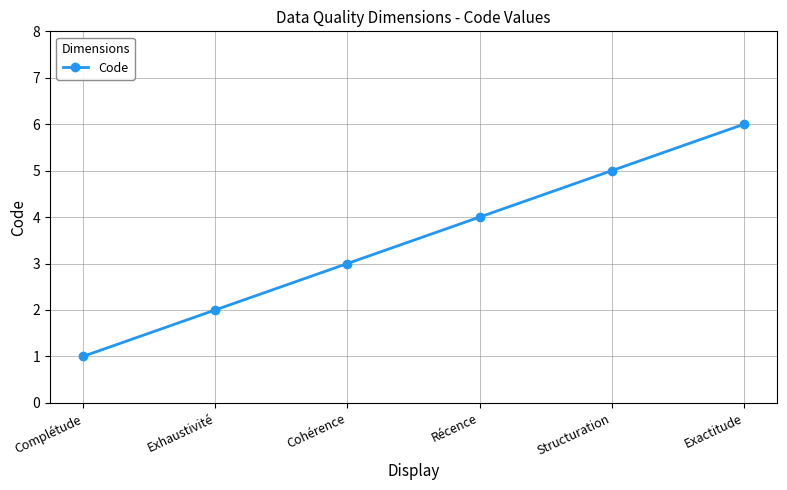

How many data points does each series have?

6